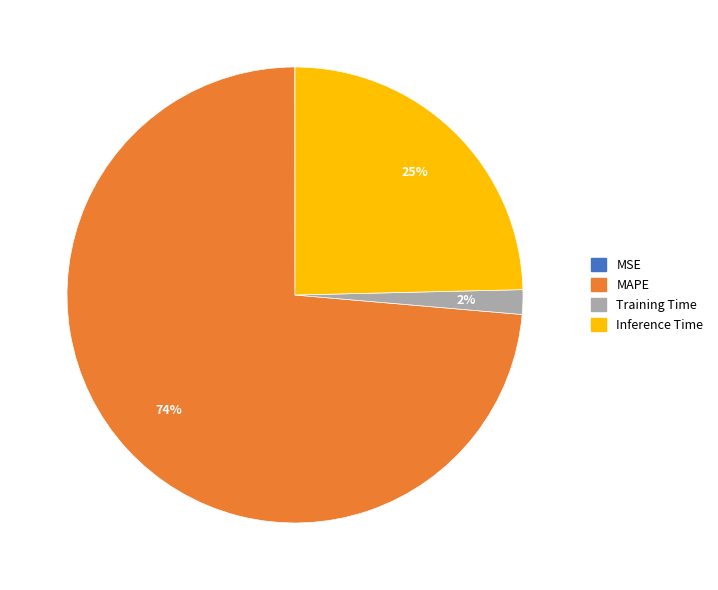

Is it true that Inference Time is 25% of the pie?

True